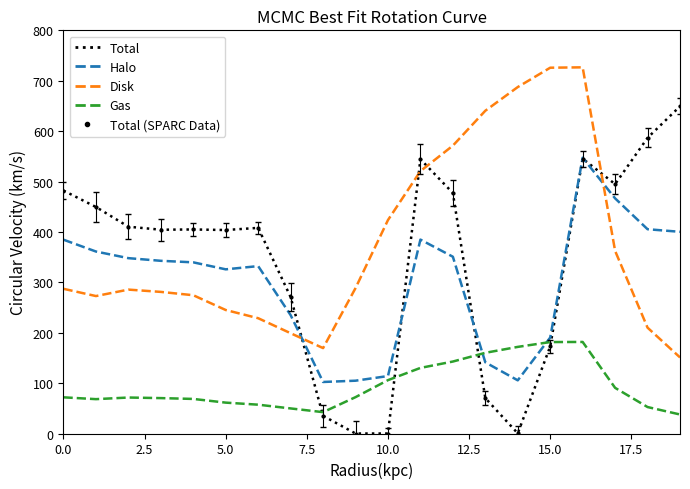

Which series has the largest total across all categories?

Disk